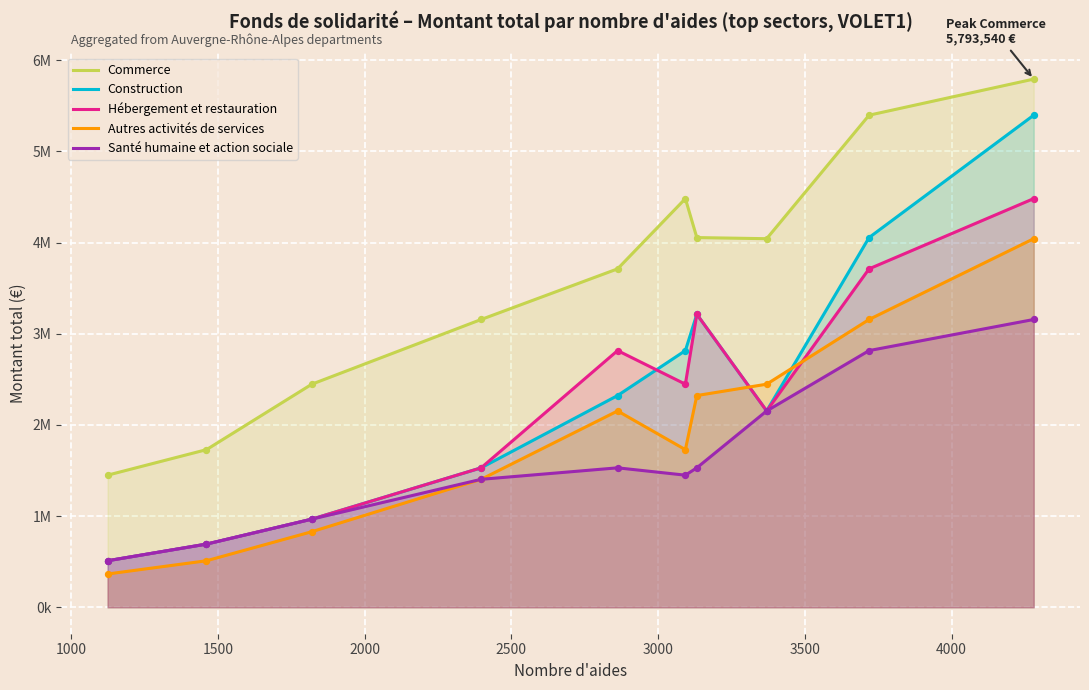

Which series contains the lowest Y value?

Autres activités de services